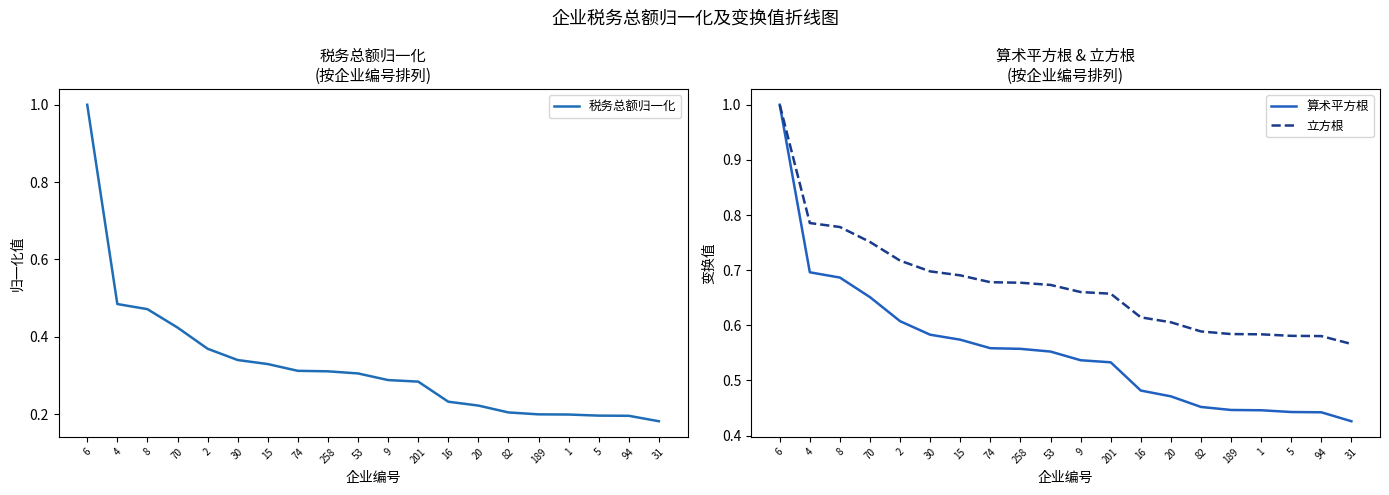

True or false: 税务总额归一化 has a value of 0.5 at 4.

True